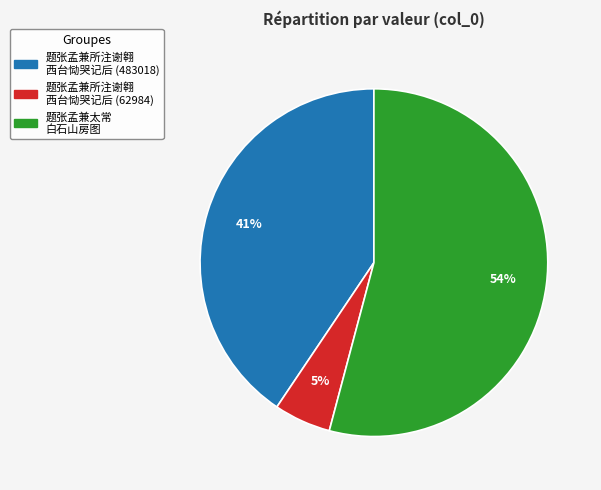

To the nearest percent, what is the difference between the largest and smallest slice percentages?

49%